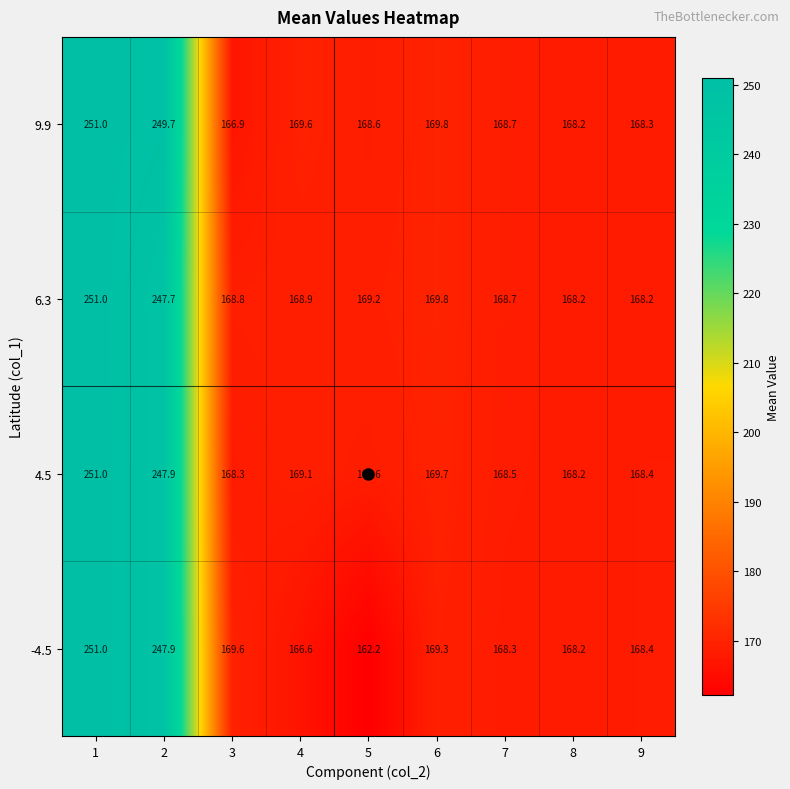

What is the difference between the highest and lowest values at 9?

0.2